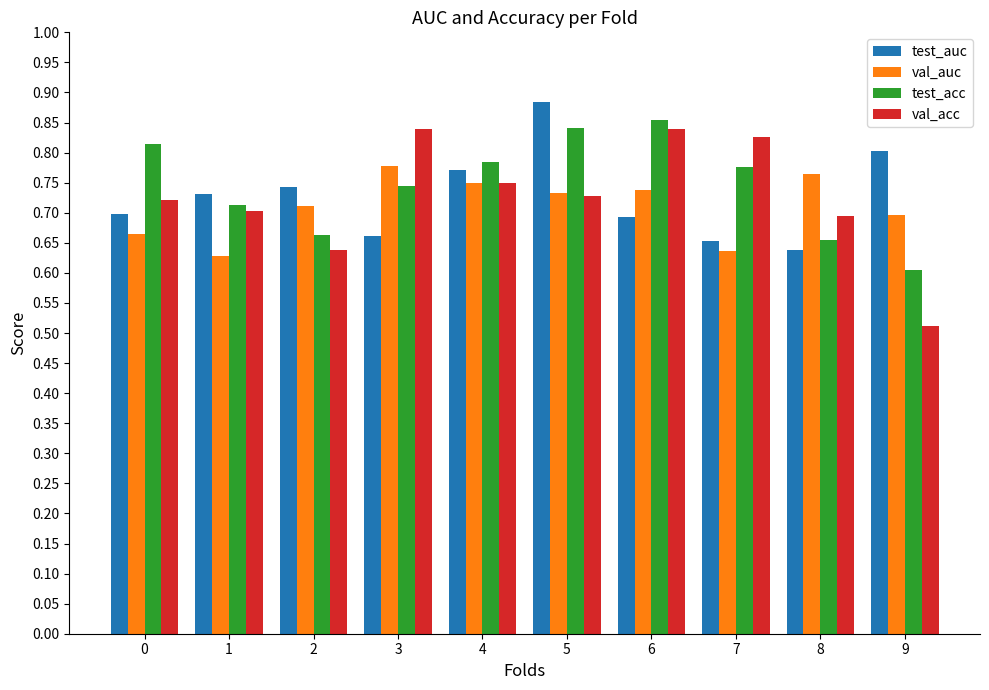

At which category does the chart reach its minimum across all series?

9